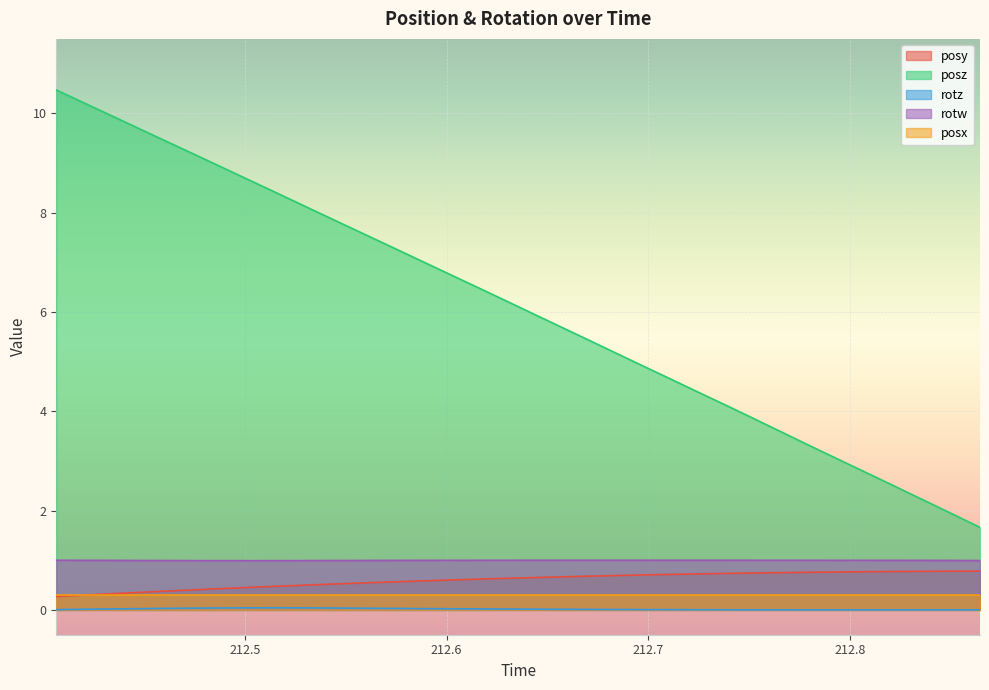

Which series has the largest total across all categories?

posz